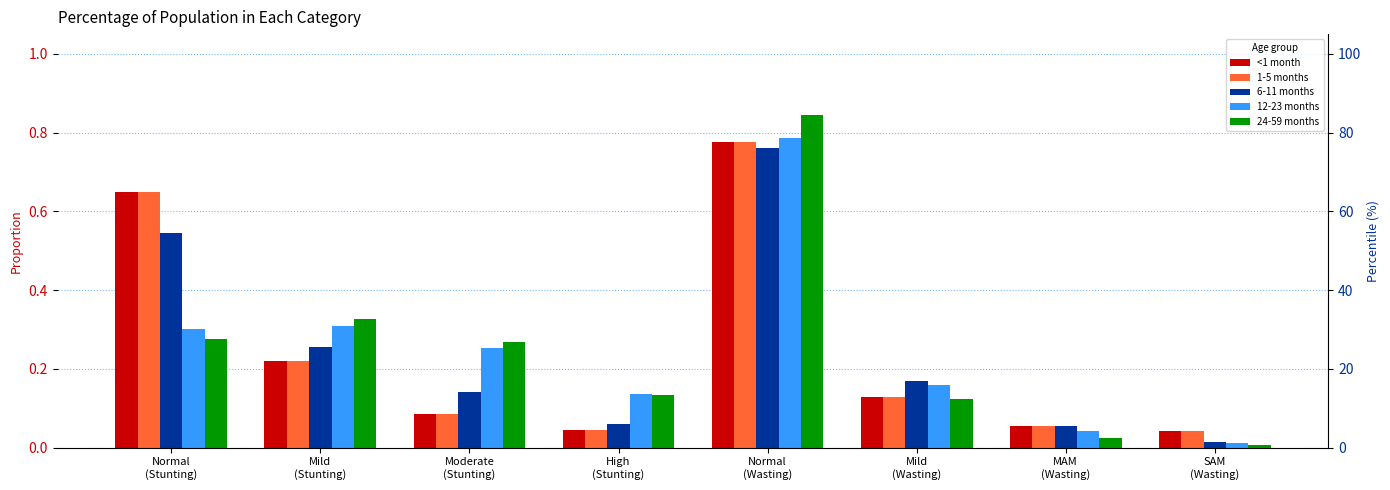

What is the greatest value displayed?

0.8